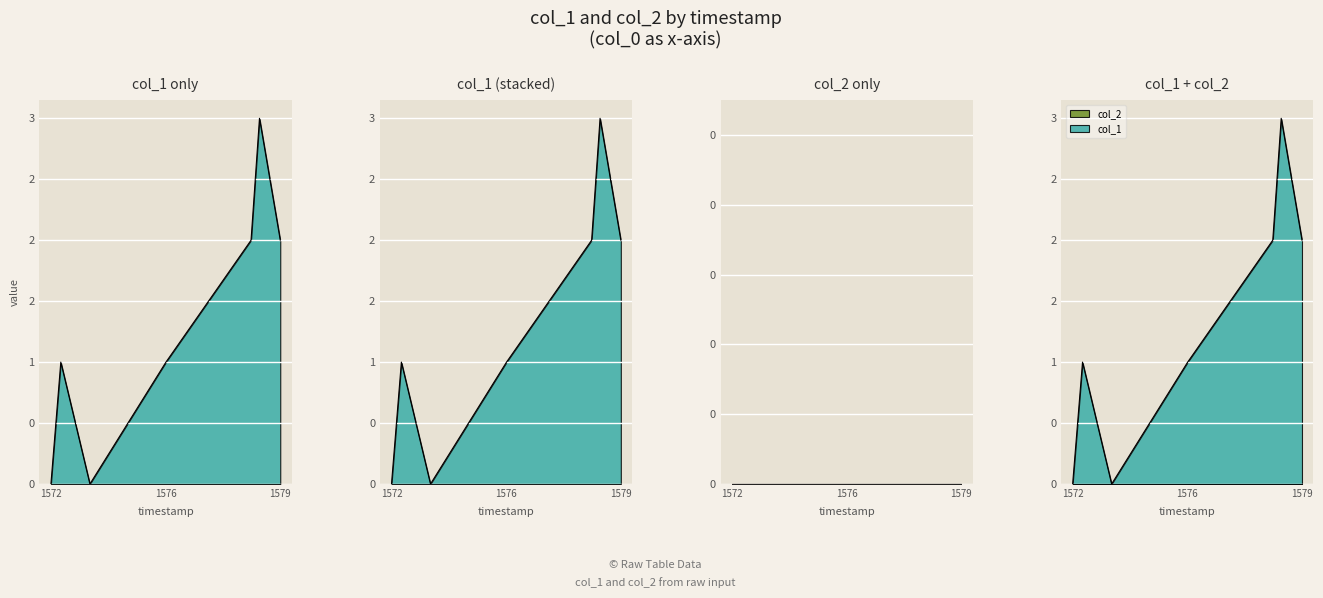

Is it true that the value at col_2 is 1?

False